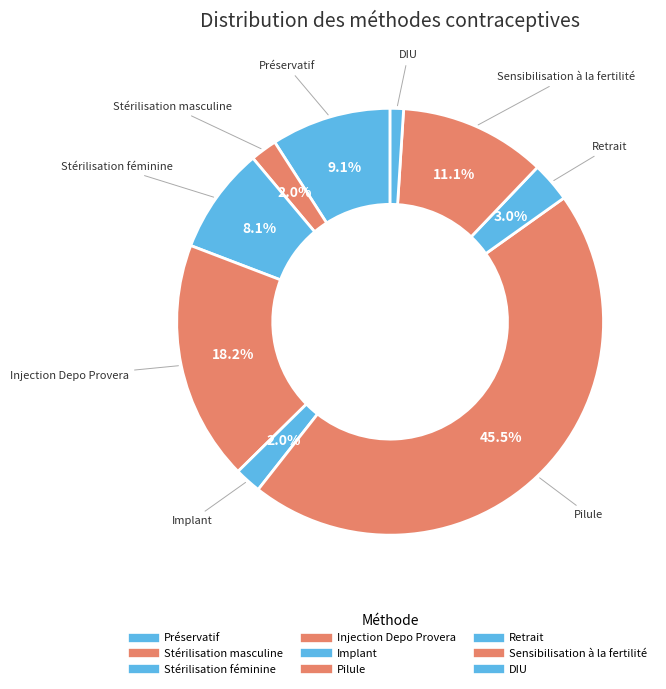

What is the total percentage of Injection Depo Provera and Pilule?

63.6%